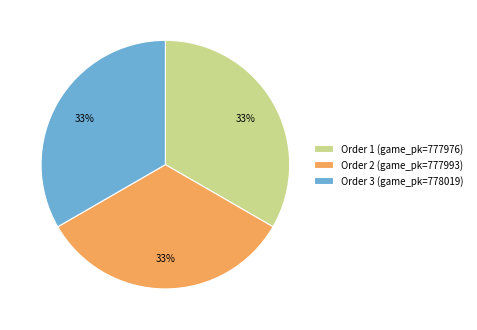

Do Order 3 (game_pk=778019) and Order 1 (game_pk=777976) together represent more than half of the pie?

Yes